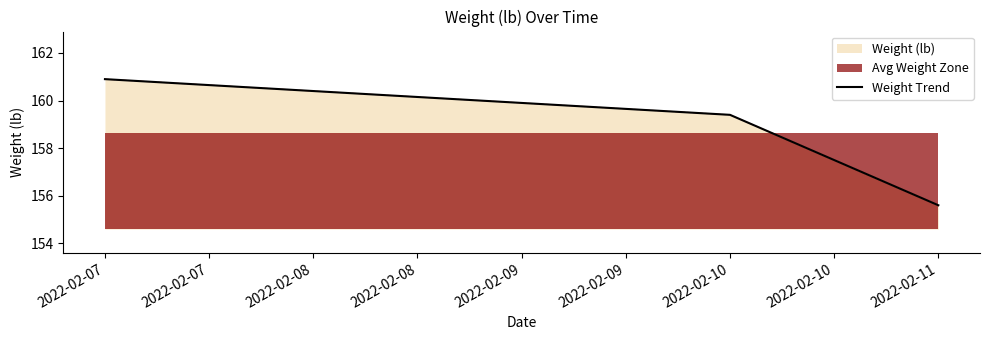

How many lines are shown in the chart?

1